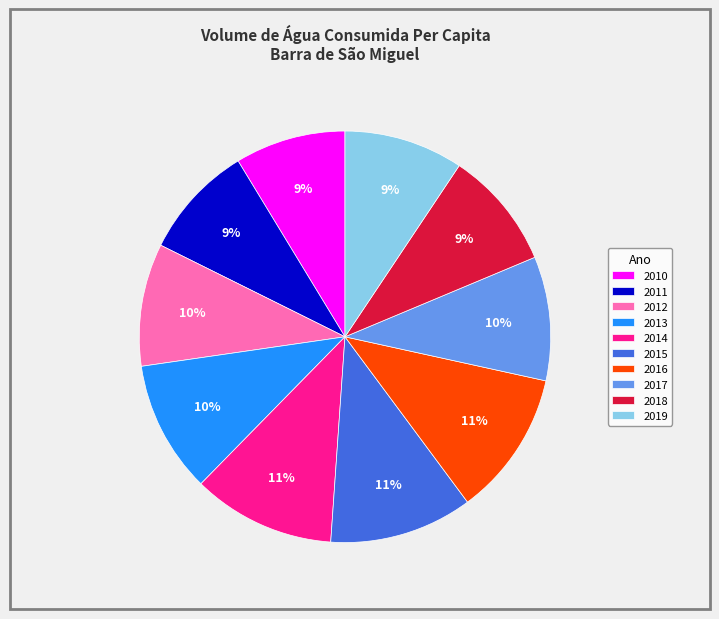

Approximately how many times larger is the value at 2013 compared to 2018?

1.1